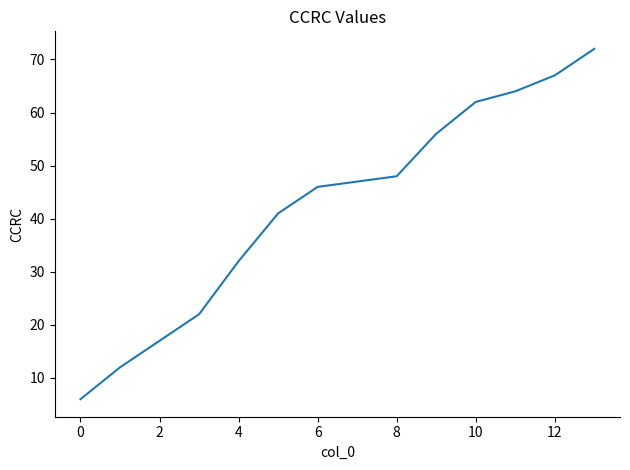

What is the difference between the maximum and minimum values?

66